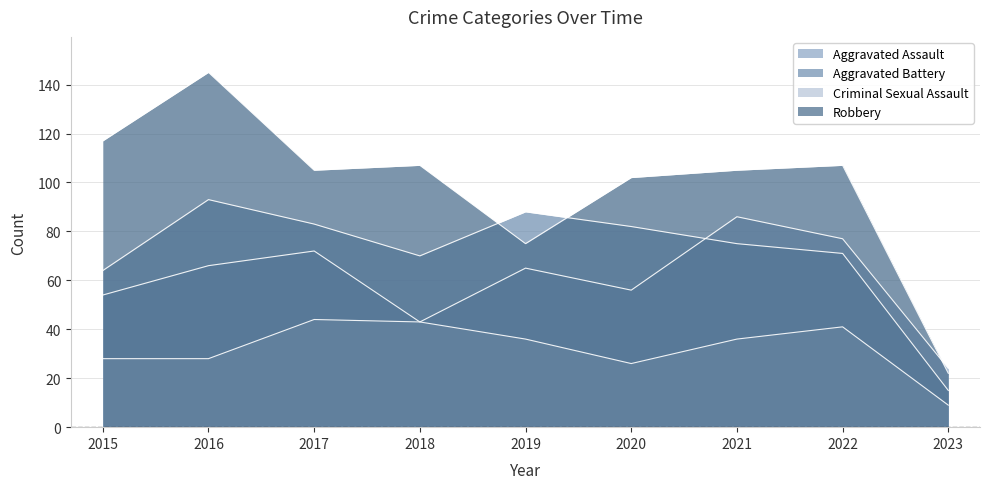

What is the maximum value for Criminal Sexual Assault?

44